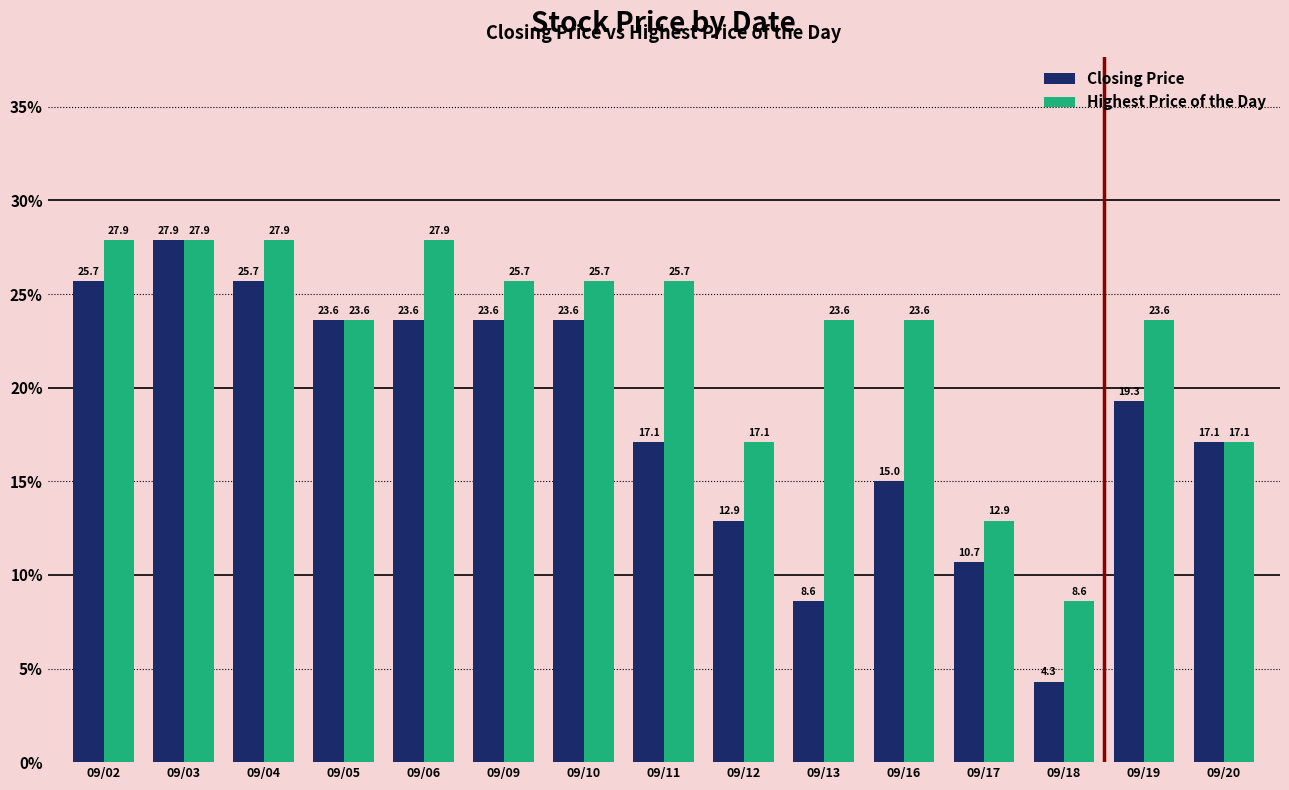

What is the greatest value displayed?

27.9